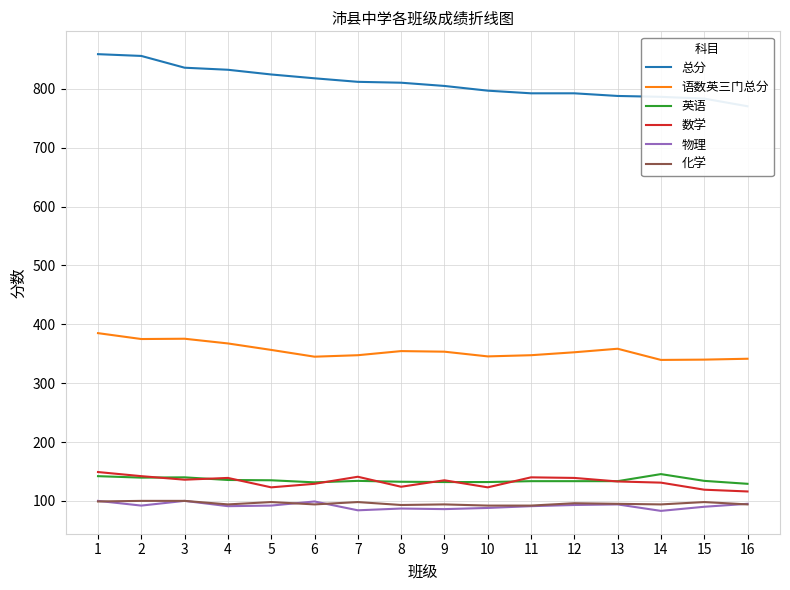

What is the total value across all series at 16?

1546.0